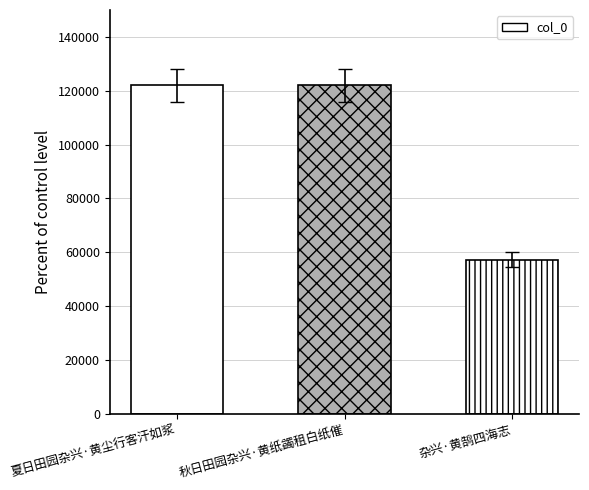

How many bars are there in total?

3